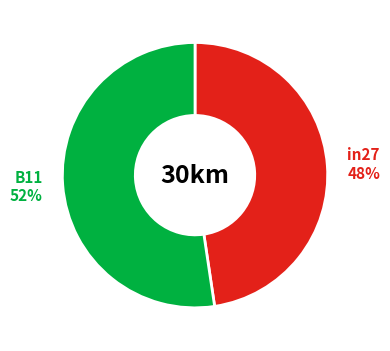

To the nearest percent, what percentage of the pie is in27 48%?

48%